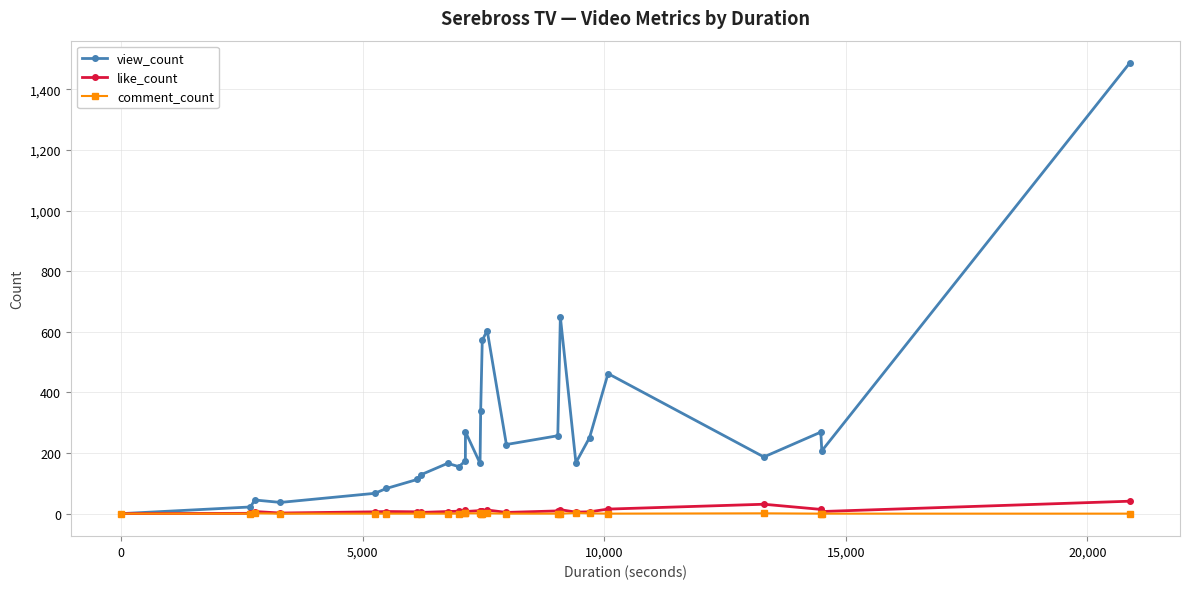

What is the difference between the maximum and second lowest values in the comment_count series?

2